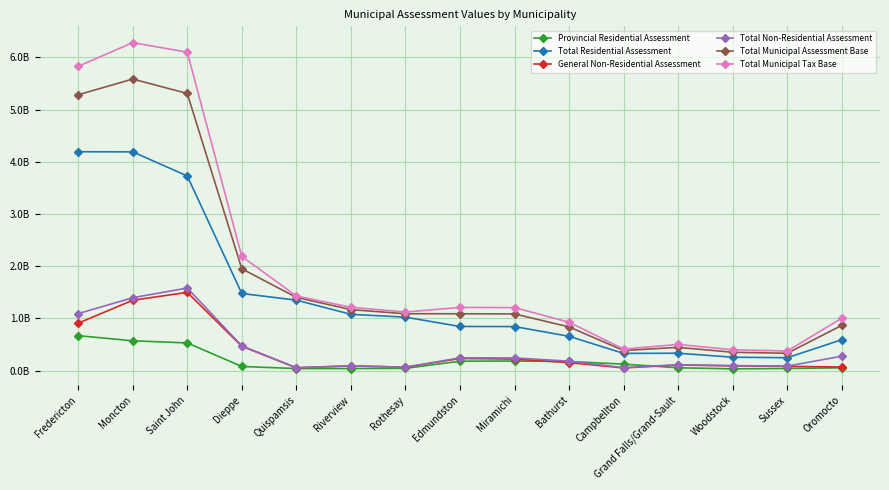

Between Miramichi and Saint John, which is larger?

Saint John